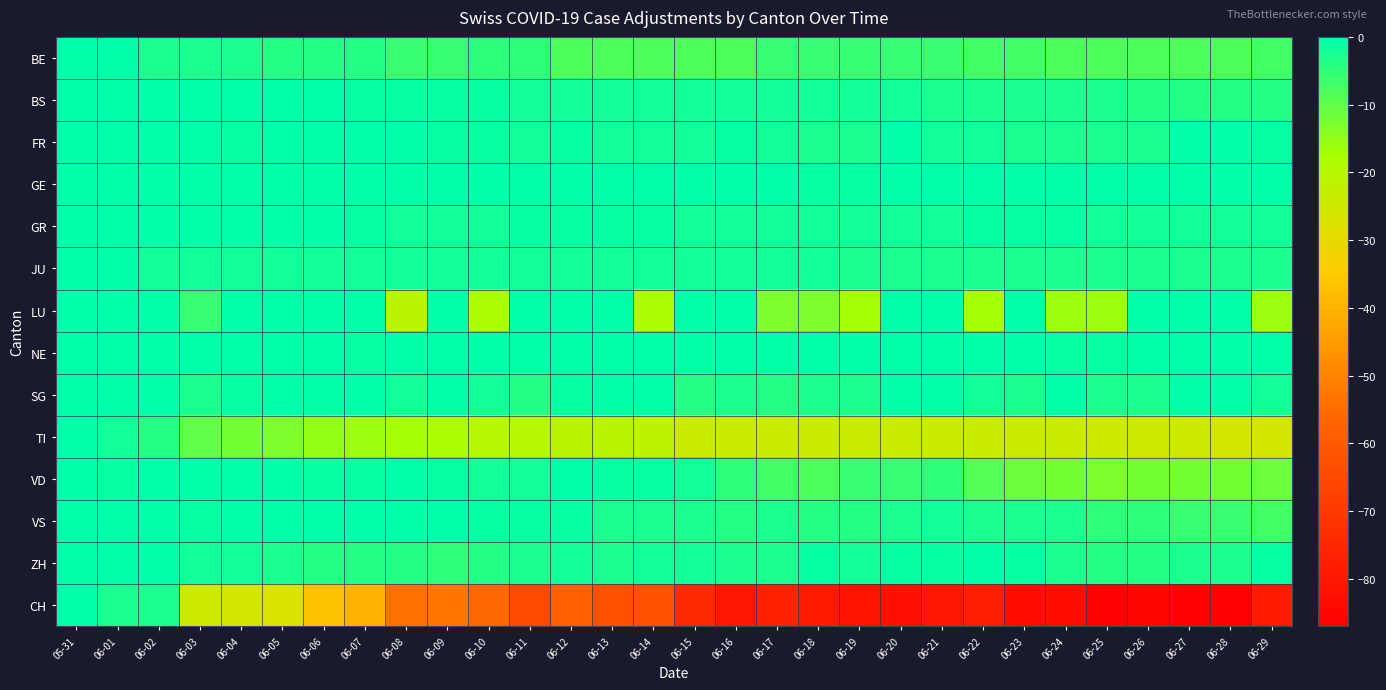

Rank the series at 06-13 from lowest to highest value.

CH, TI, BE, VS, ZH, BS, FR, JU, GR, VD, GE, LU, SG, NE